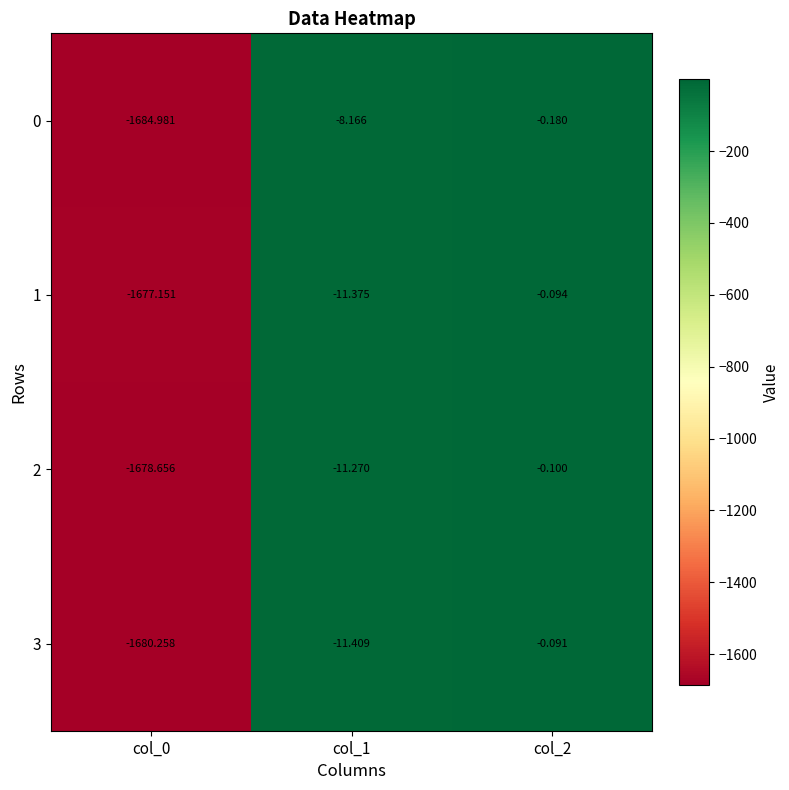

Which series changed the most between col_0 and col_1?

0